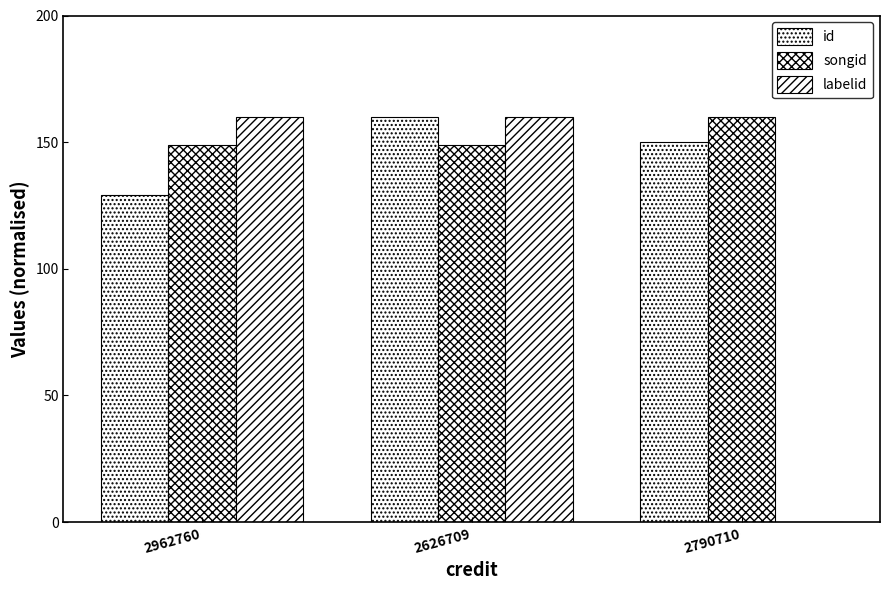

How many categories are shown in the chart?

3